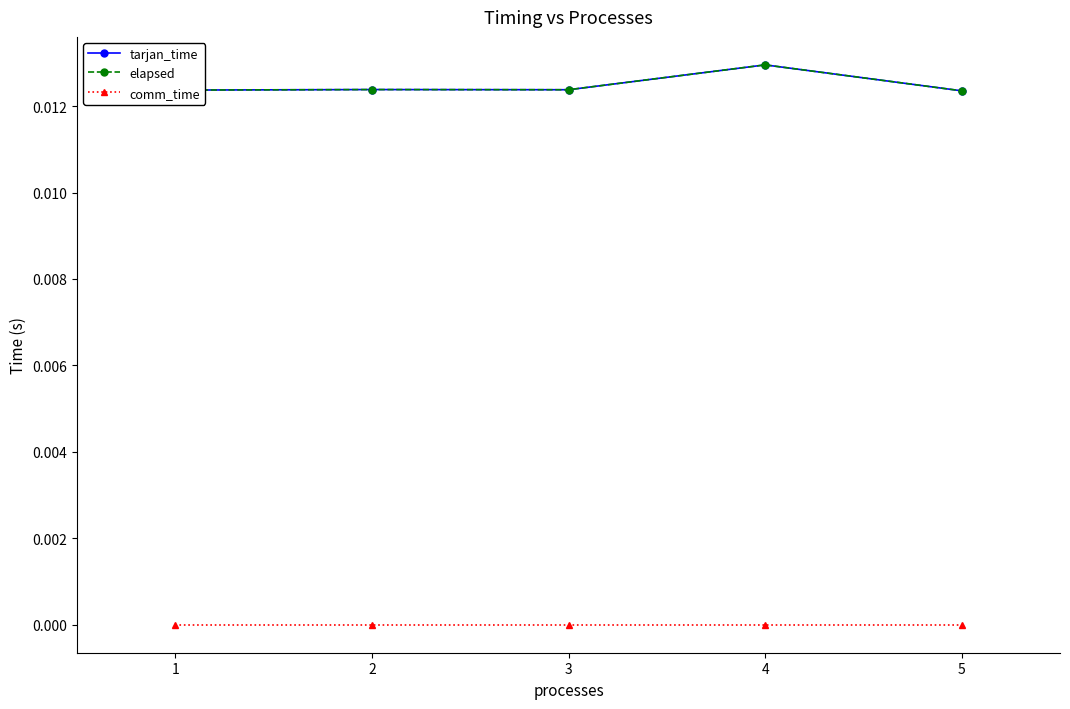

True or false: tarjan_time and comm_time cross at least once.

False